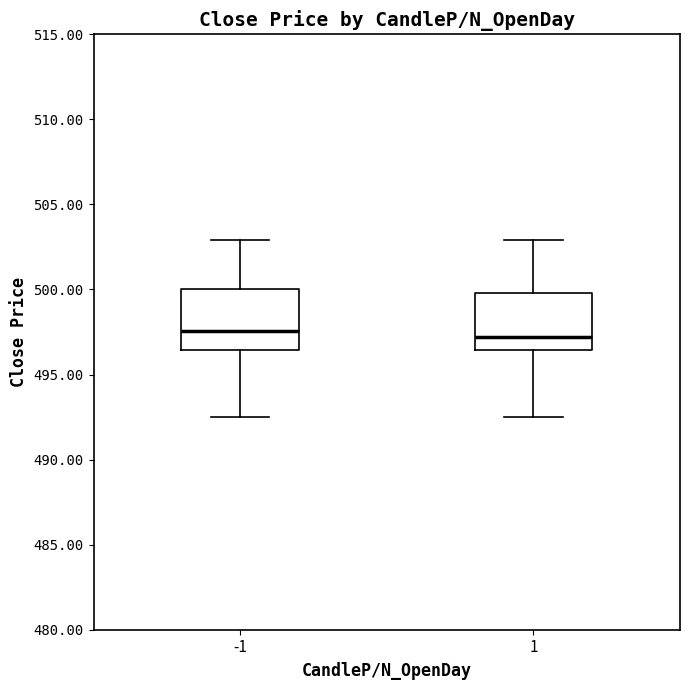

Where does the upper whisker of the box at x = 1 end on the y-axis? The values are not printed on the chart, so give them approximately, as read against the axis.

503.0